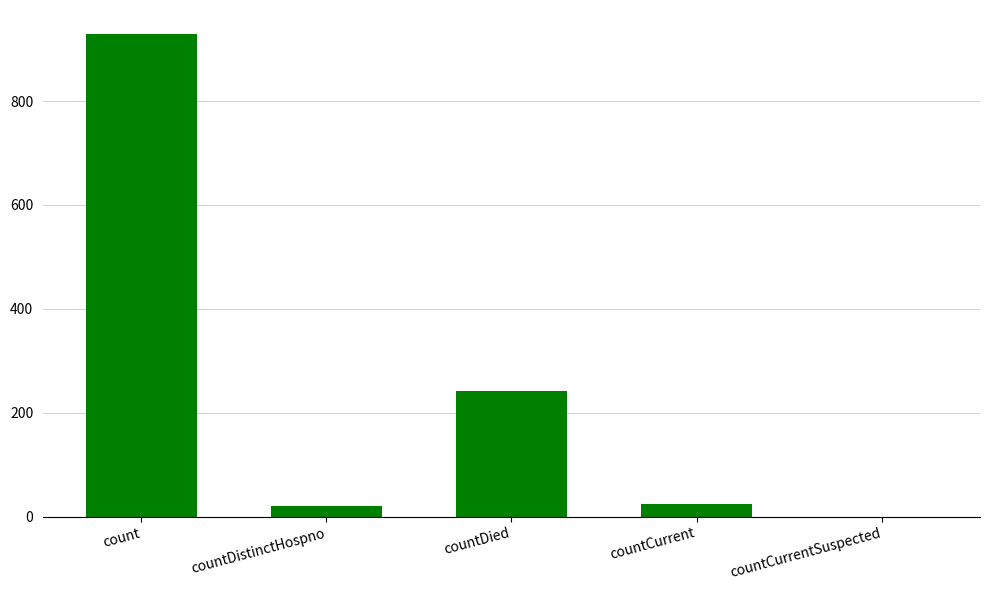

Are the bars horizontal?

No